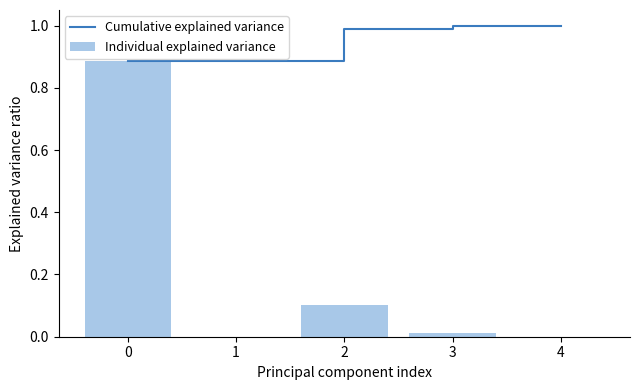

What are all the series names shown in the legend?

Cumulative explained variance, Individual explained variance